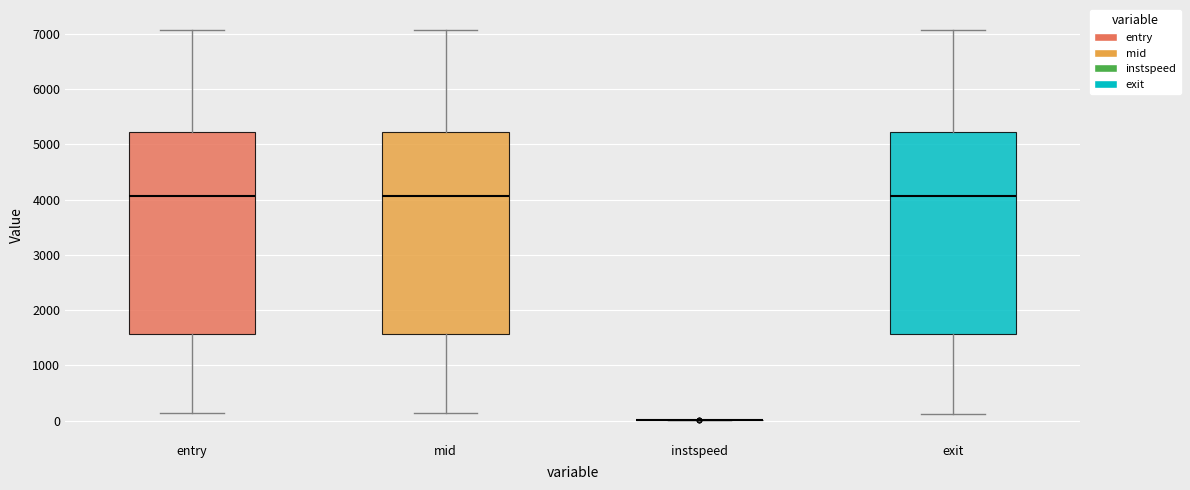

Reading left to right, read every box against the y-axis: the position of its median line, the range the box covers, and the ends of its whiskers. The values are not printed on the chart, so give them approximately, as read against the axis.

entry: median 4100, box 1600 to 5200, whiskers 100 to 7100
mid: median 4100, box 1600 to 5200, whiskers 100 to 7100
instspeed: box collapsed to a line at 0, whiskers 0 to 0
exit: median 4100, box 1600 to 5200, whiskers 100 to 7100